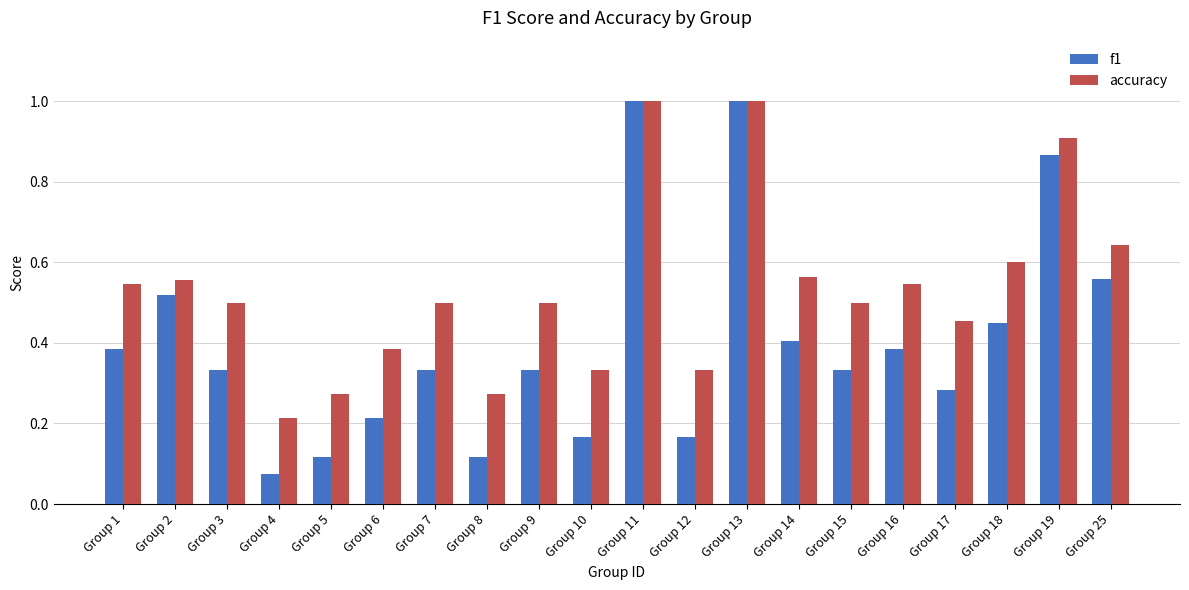

Rank the series at Group 3 from lowest to highest value.

f1, accuracy